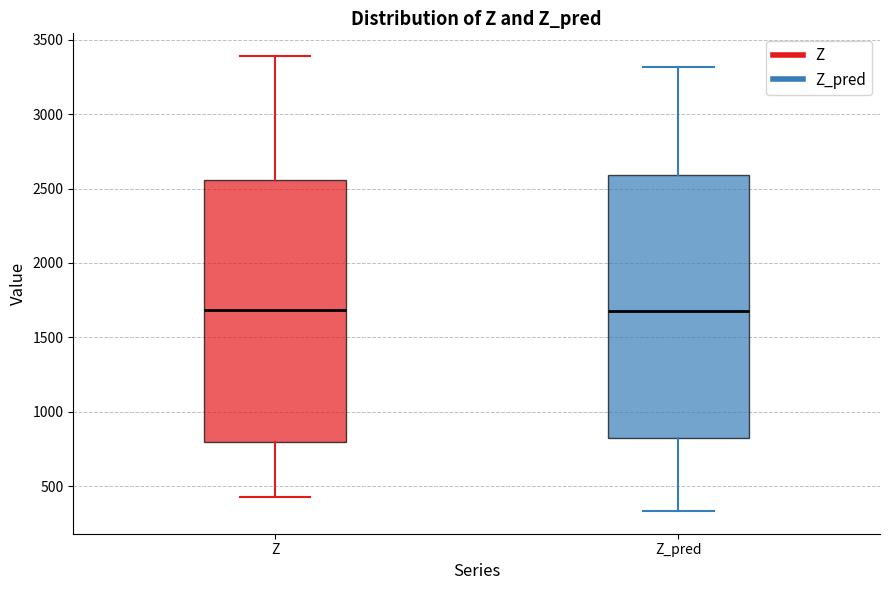

Reading left to right, transcribe this box plot: for each box, give where its median line is, the range the box spans, and where its two whiskers end, as read against the y-axis. The values are not printed on the chart, so give them approximately, as read against the axis.

Z: median 1700, box 800 to 2550, whiskers 400 to 3400
Z_pred: median 1650, box 800 to 2600, whiskers 350 to 3300